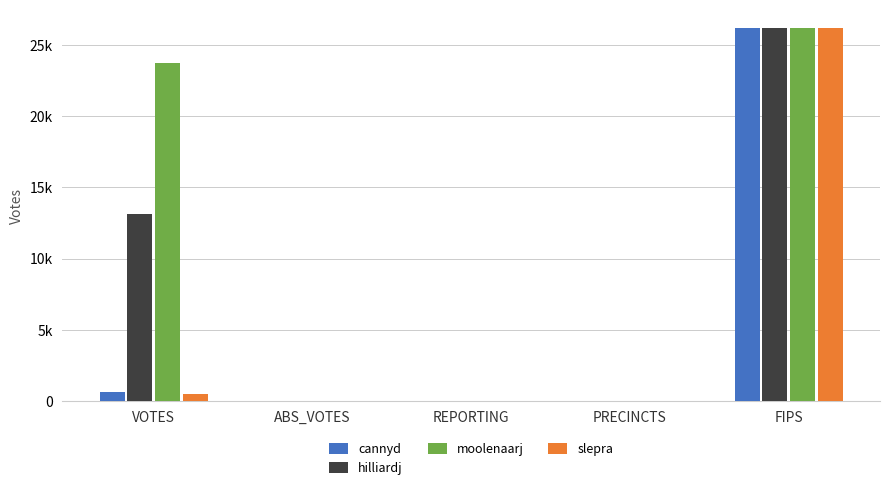

What is the sum of the moolenaarj values at PRECINCTS and VOTES?

23751